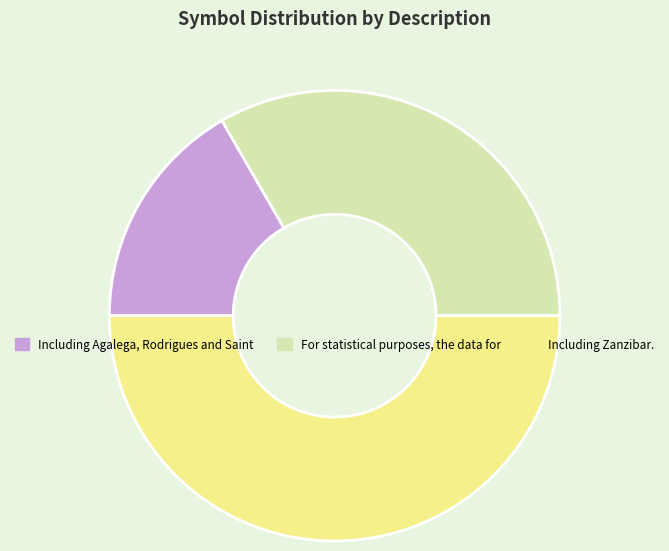

What is the ratio of the value at Including Zanzibar. to the value at Including Agalega, Rodrigues and Saint?

3.0